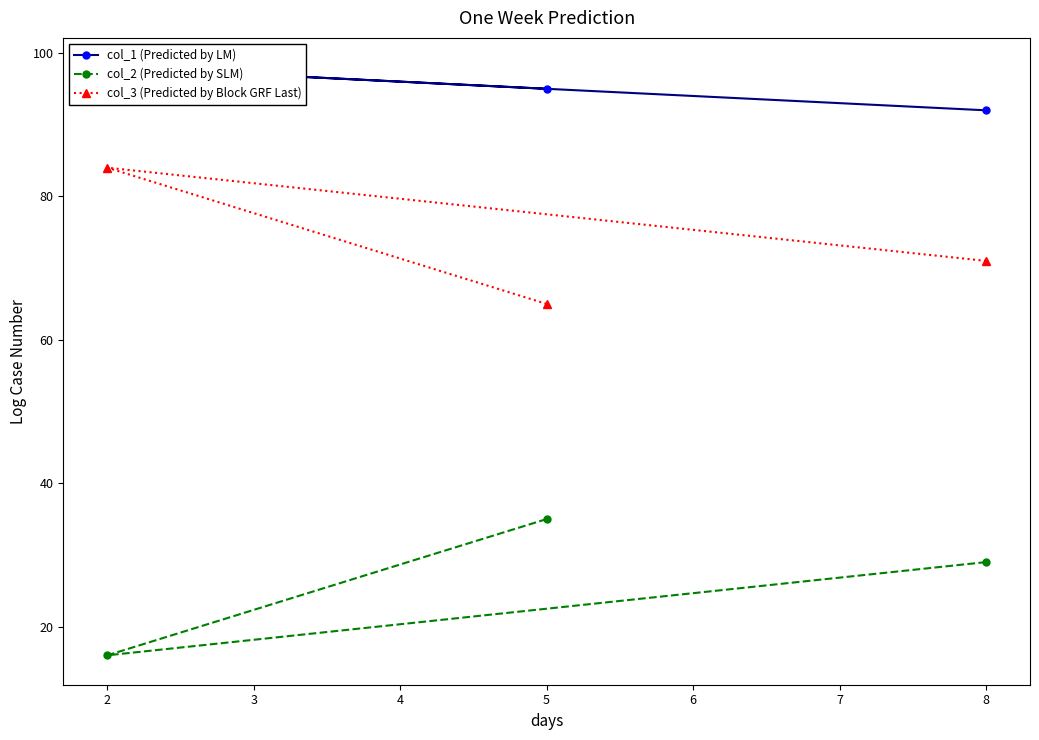

What is the sum of all col_2 (Predicted by SLM) values?

80